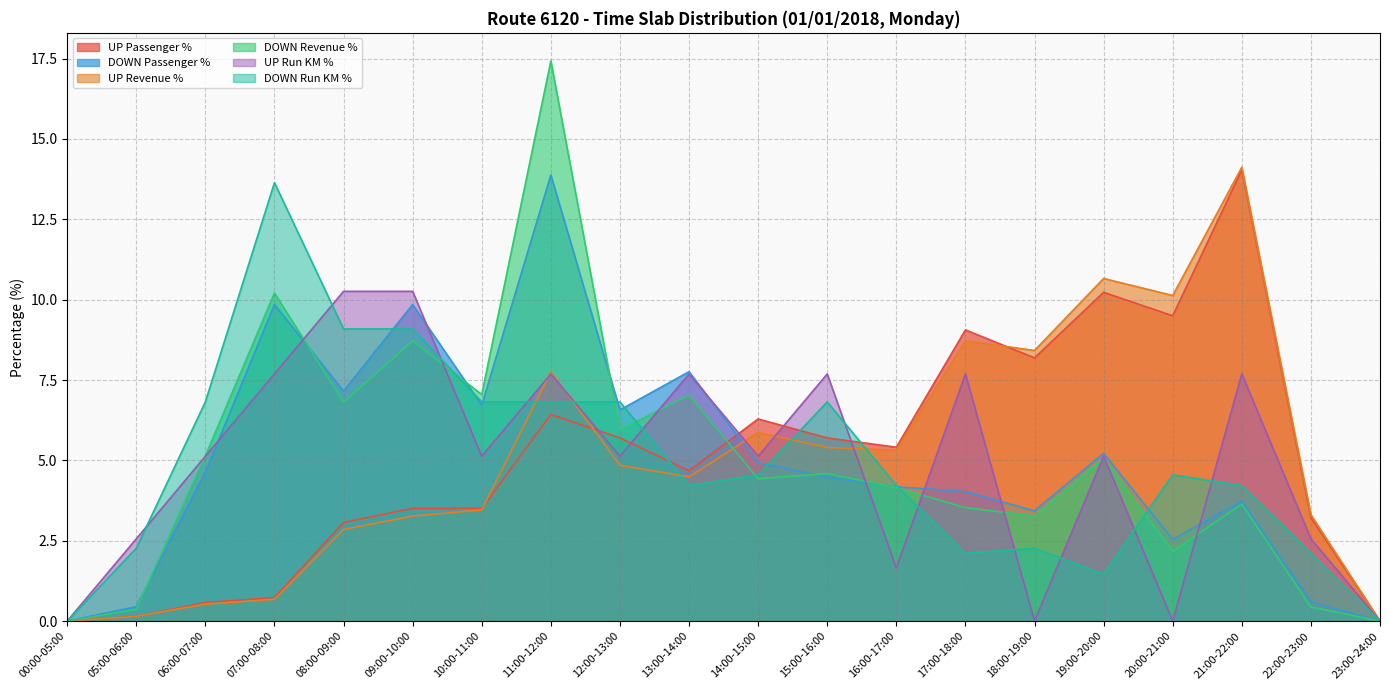

Is it true that DOWN Passenger % equals 6.7 at 10:00-11:00?

True